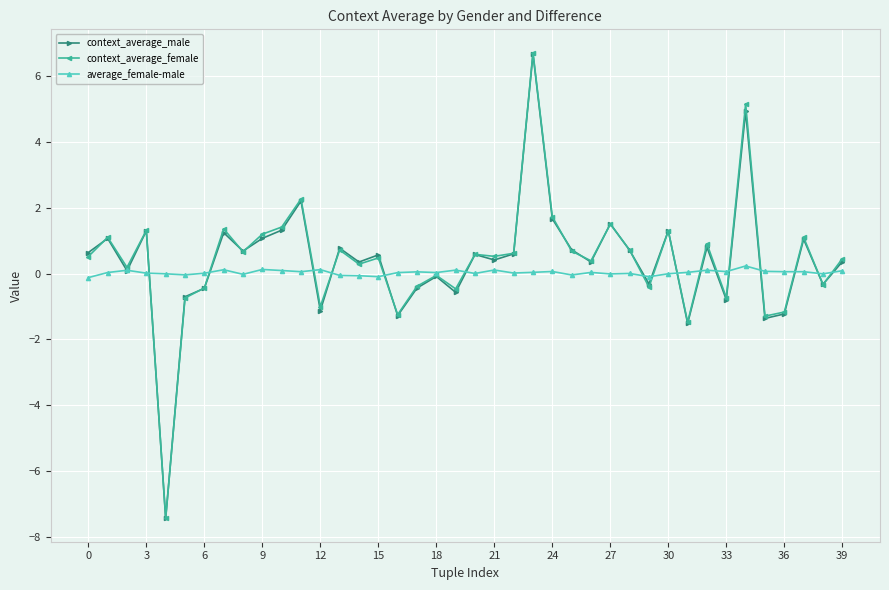

What is the value of the context_average_female point at the 37th from the left?

-1.2